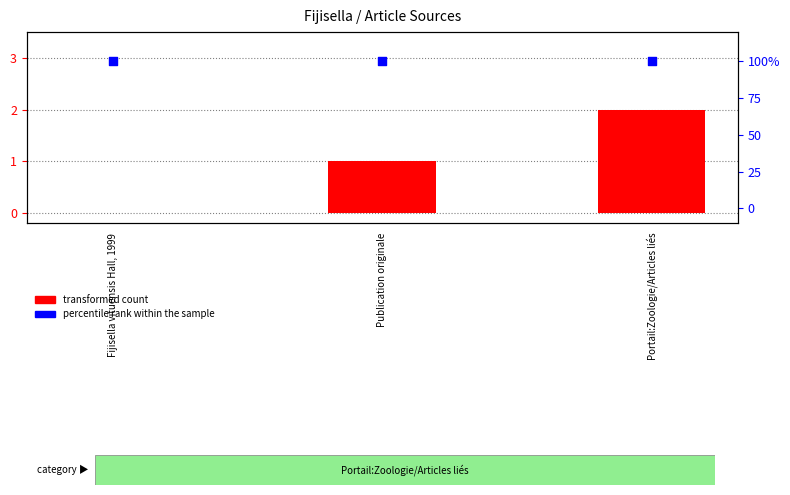

Which series contains the lowest Y value?

transformed count